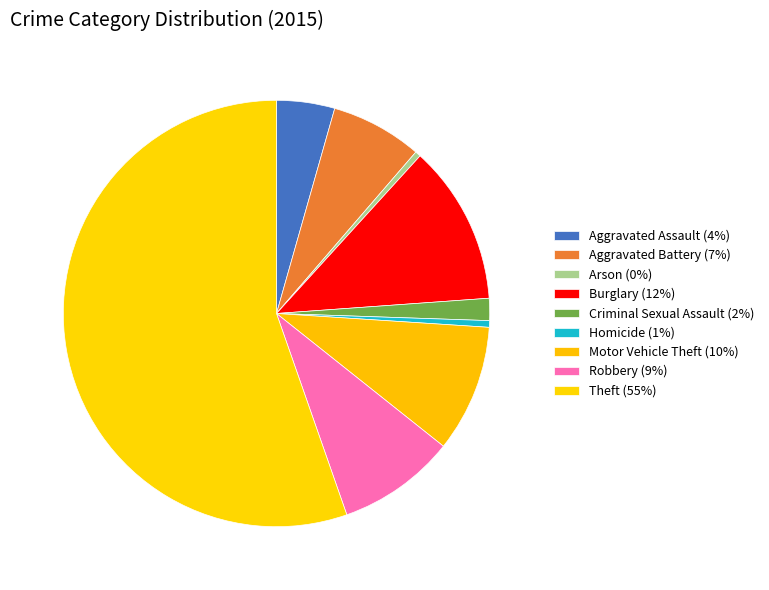

To the nearest percent, what is the average slice percentage?

11%